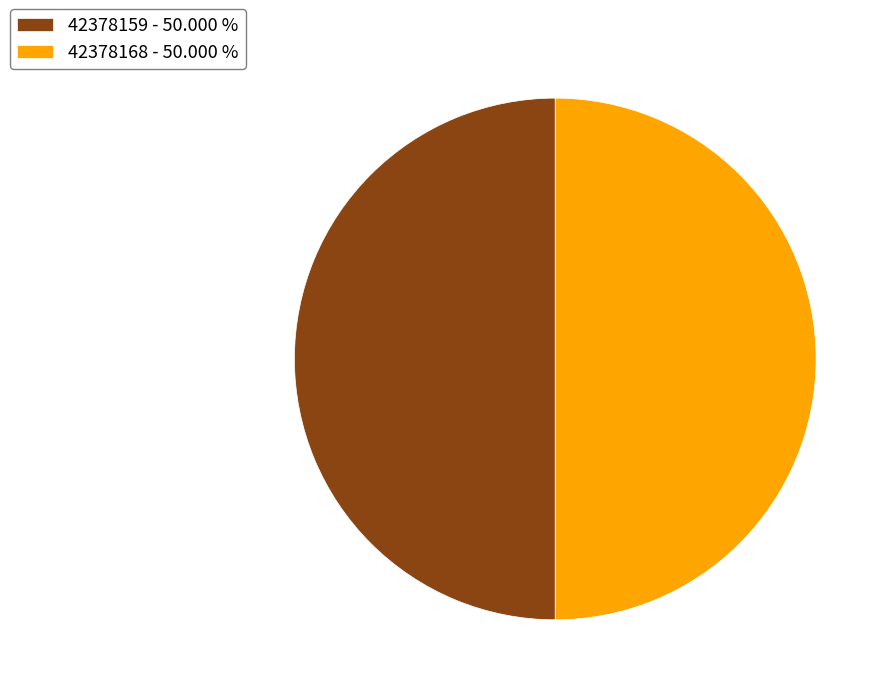

Do 42378159 - 50.000 % and 42378168 - 50.000 % together represent more than half of the pie?

Yes